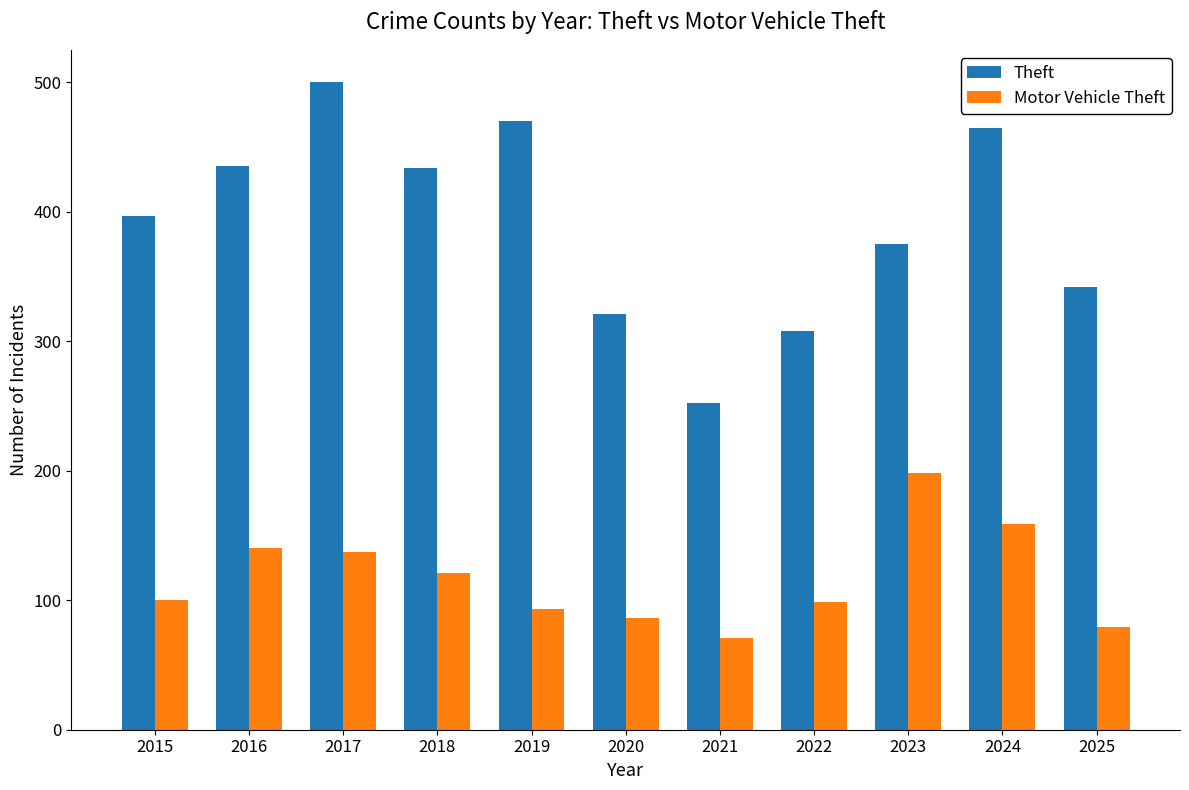

How many groups of bars are there?

11